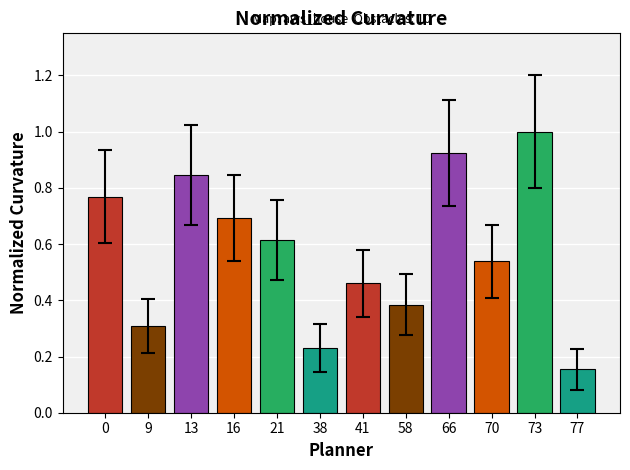

The chart shows a value of 0.2 at 73. True or false?

False